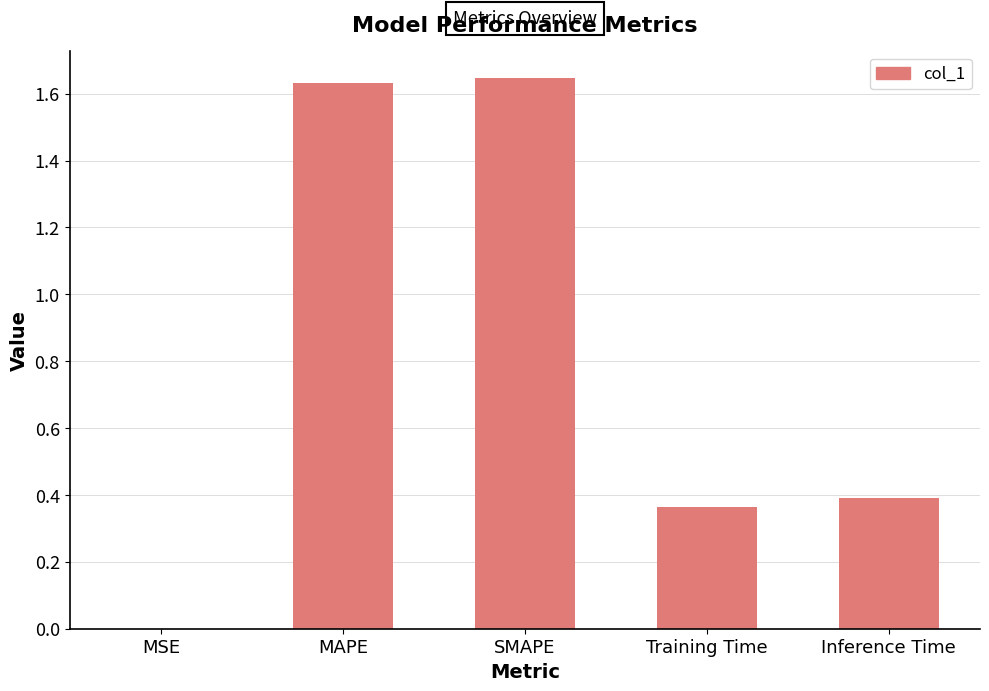

What is the sum of the values at SMAPE and Training Time?

2.0